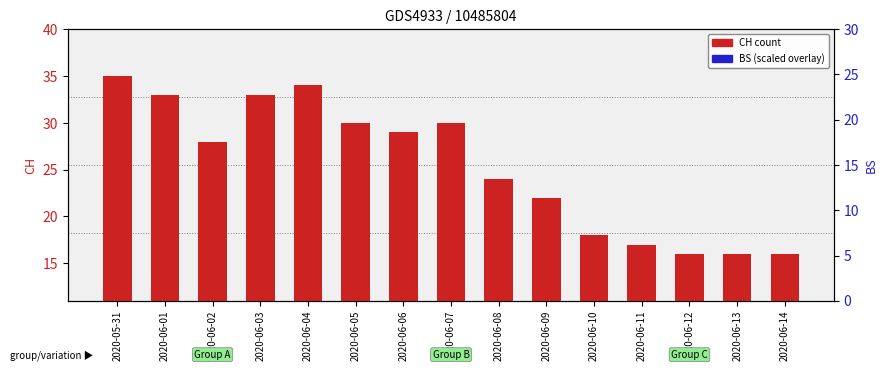

Reading left to right, what are all the values shown in this chart?

CH (count): 35.0	33.0	28.0	33.0	34.0	30.0	29.0	30.0	24.0	22.0	18.0	17.0	16.0	16.0	16.0
BS (scaled): 2.8	2.8	2.8	2.8	2.8	2.8	2.8	2.8	2.8	2.8	1.9	1.9	1.9	1.9	1.9